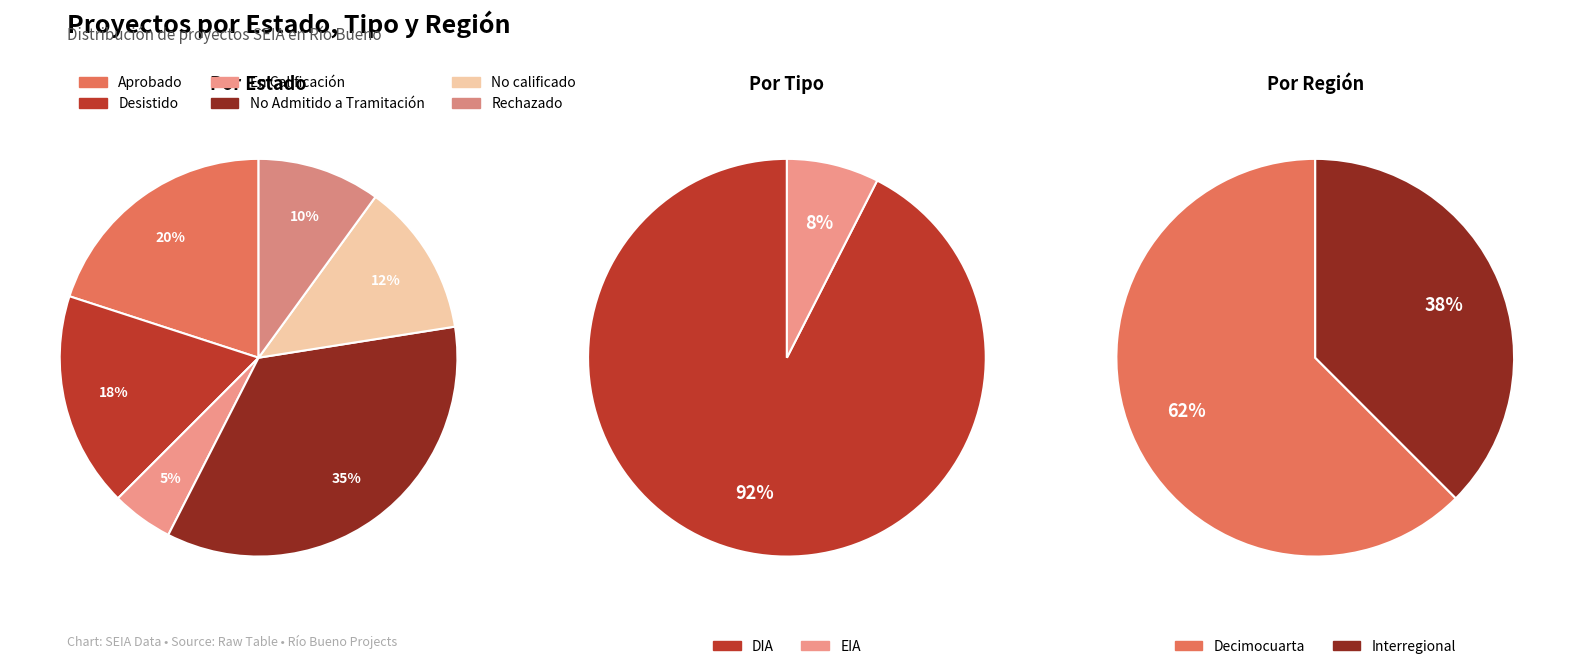

Which category has the biggest portion of the pie?

No Admitido a Tramitación